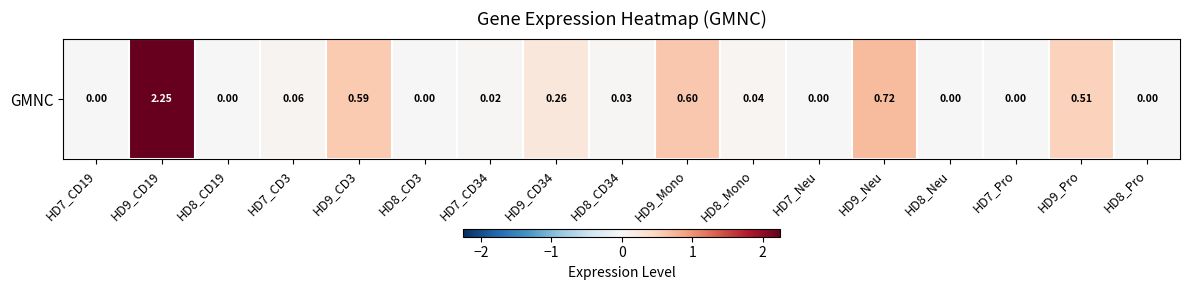

What is the approximate value at HD9_Mono?

0.6